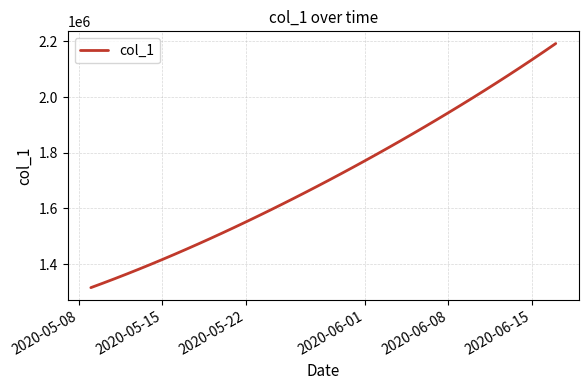

Reading left to right, extract all data points from this chart.

1315099.0	1330941.6	1347197.2	1363857.9	1380917.0	1398365.8	1416195.4	1434398.8	1452968.0	1471894.0	1491172.1	1510796.2	1530759.4	1551053.9	1571671.5	1592604.1	1613845.5	1635391.5	1657240.6	1679393.9	1701853.6	1724622.9	1747703.8	1771098.0	1794806.8	1818831.0	1843172.0	1867832.5	1892816.2	1918129.5	1943780.6	1969780.8	1996143.0	2022881.6	2050012.4	2077551.8	2105517.2	2133928.5	2162807.8	2192182.0